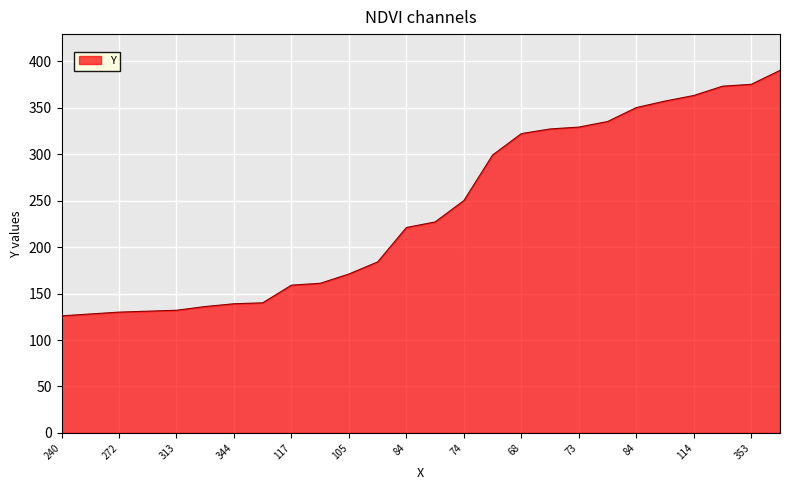

What is the difference between the maximum and minimum values?

264